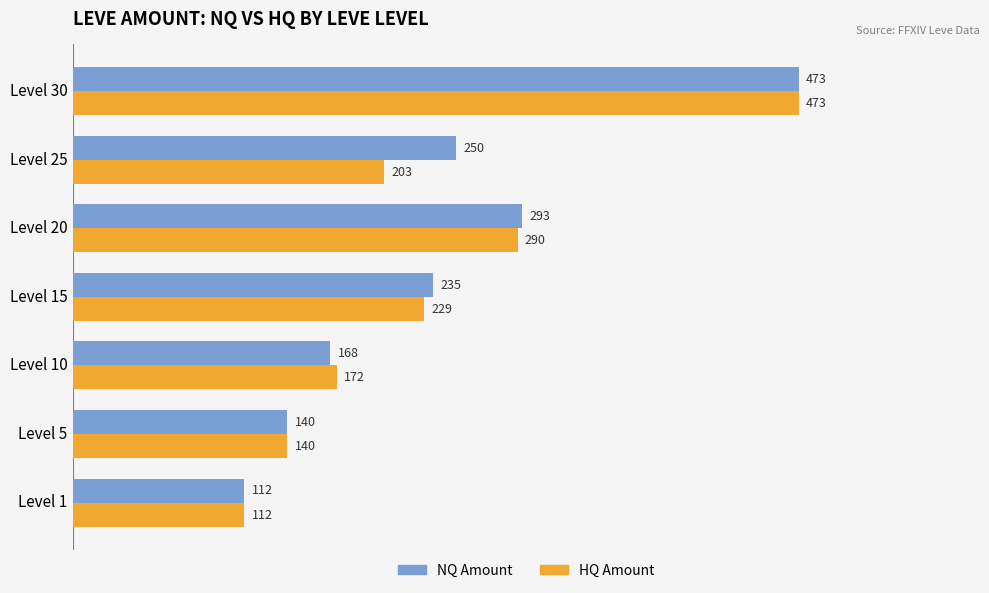

Where is HQ Amount nearest to the value 292?

Level 20